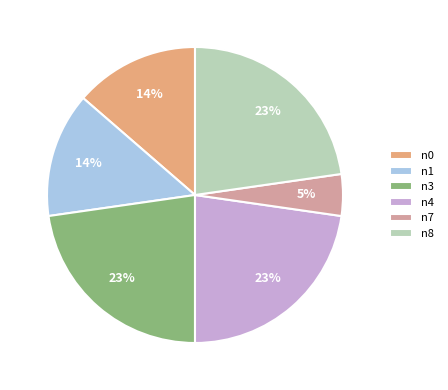

Count the number of slices in the pie.

6